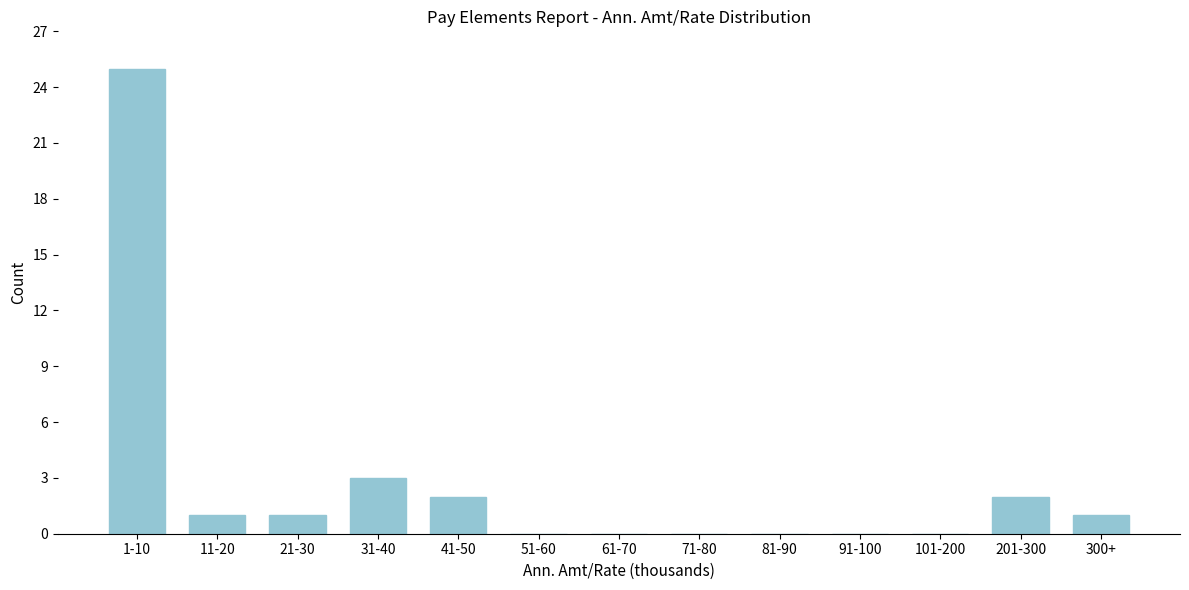

Reading left to right, what are all the values shown in this chart?

1-10=25	11-20=1	21-30=1	31-40=3	41-50=2	51-60=0	61-70=0	71-80=0	81-90=0	91-100=0	101-200=0	201-300=2	300+=1